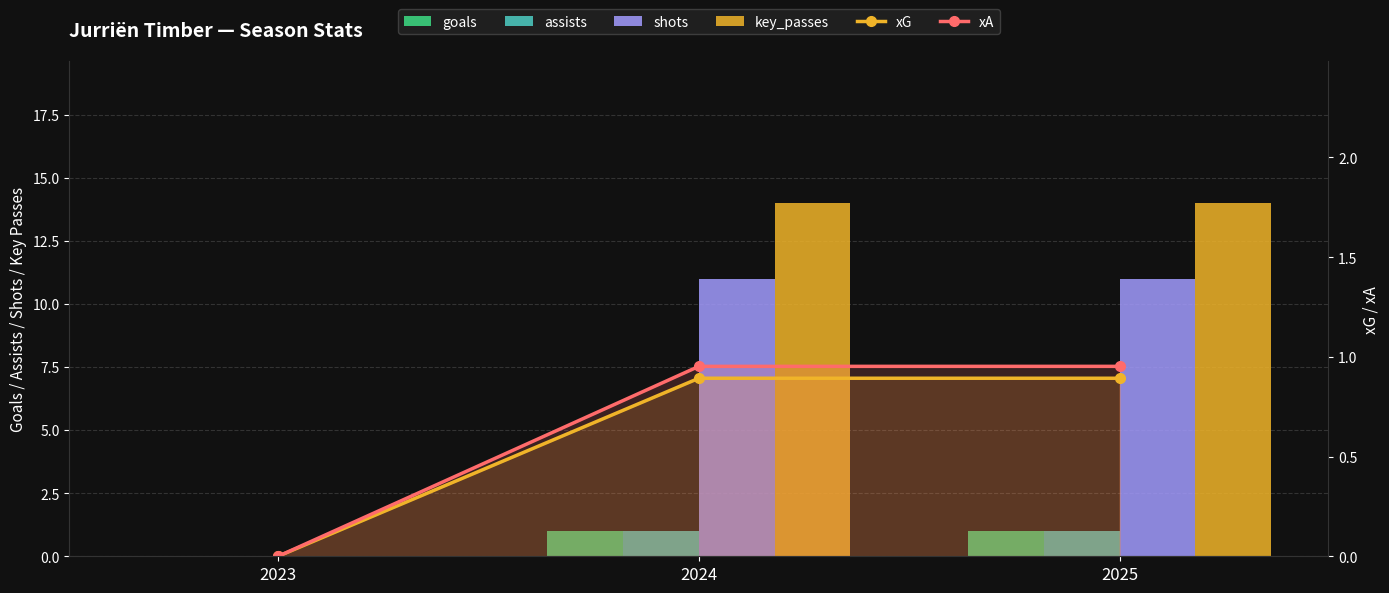

Between 2025 and 2024, which is larger?

2025